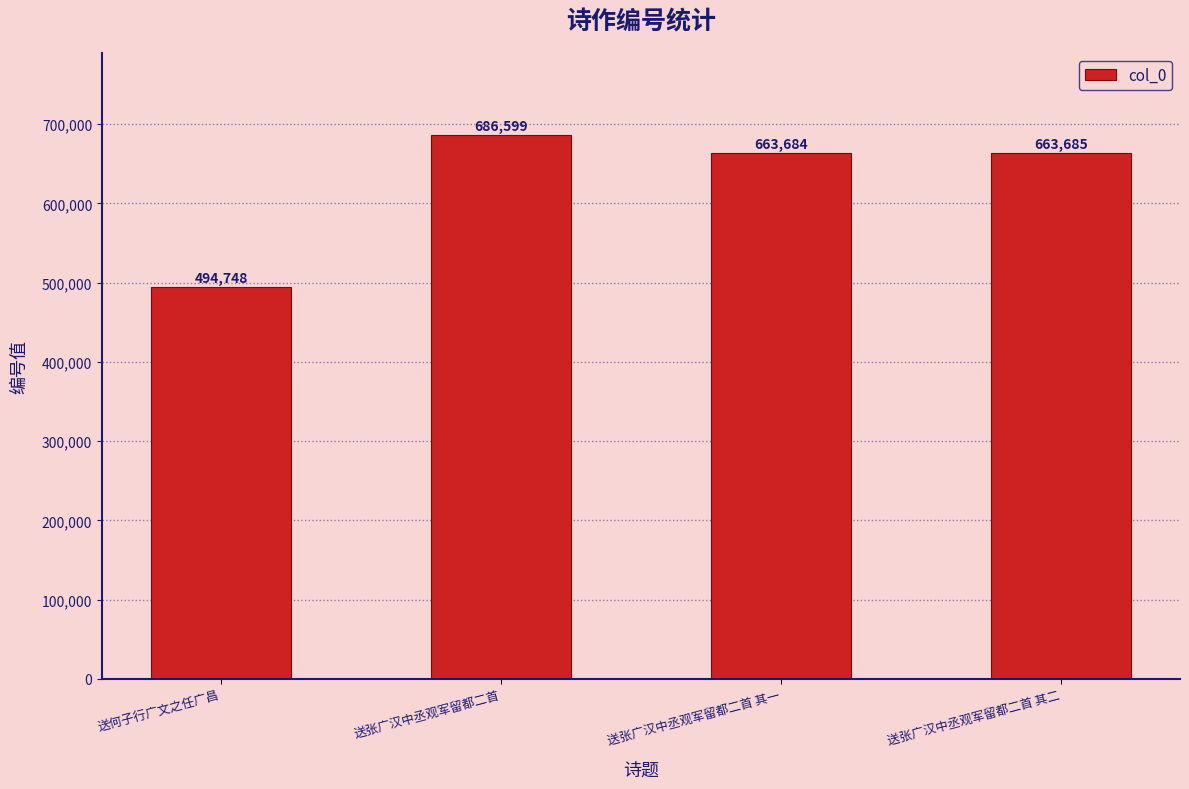

At which category does the chart reach its peak across all series?

送张广汉中丞观军留都二首